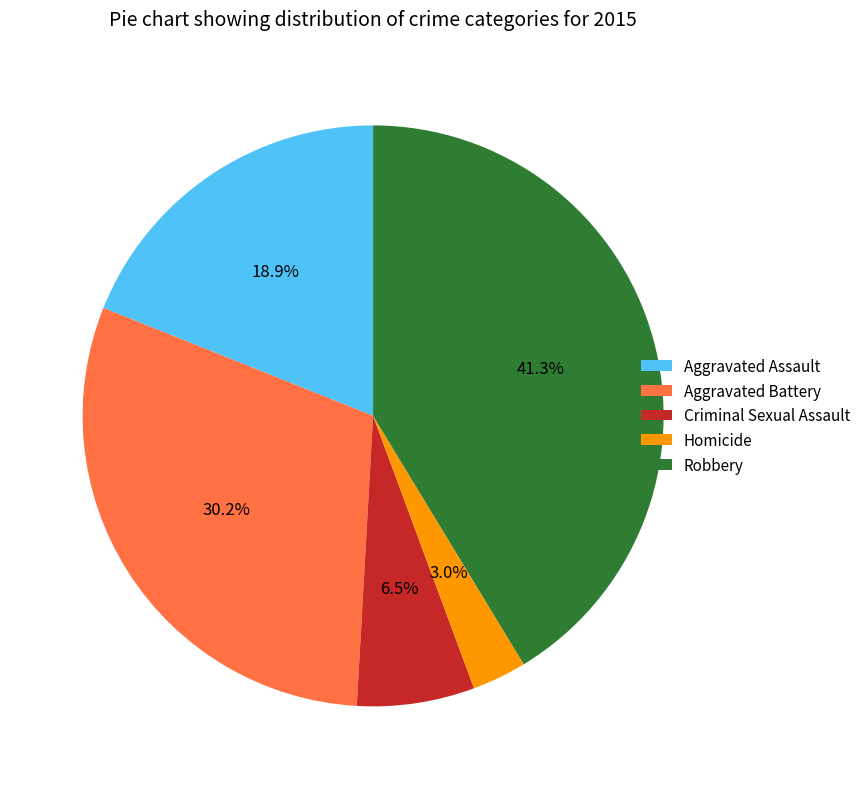

Does Aggravated Battery account for over 50% of the chart?

No